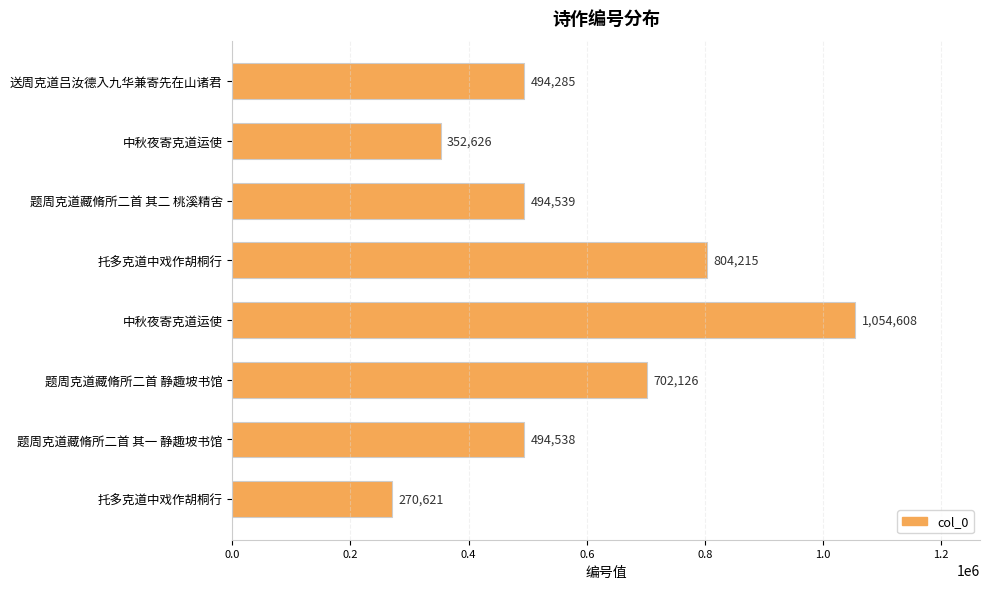

Are the bars horizontal?

Yes